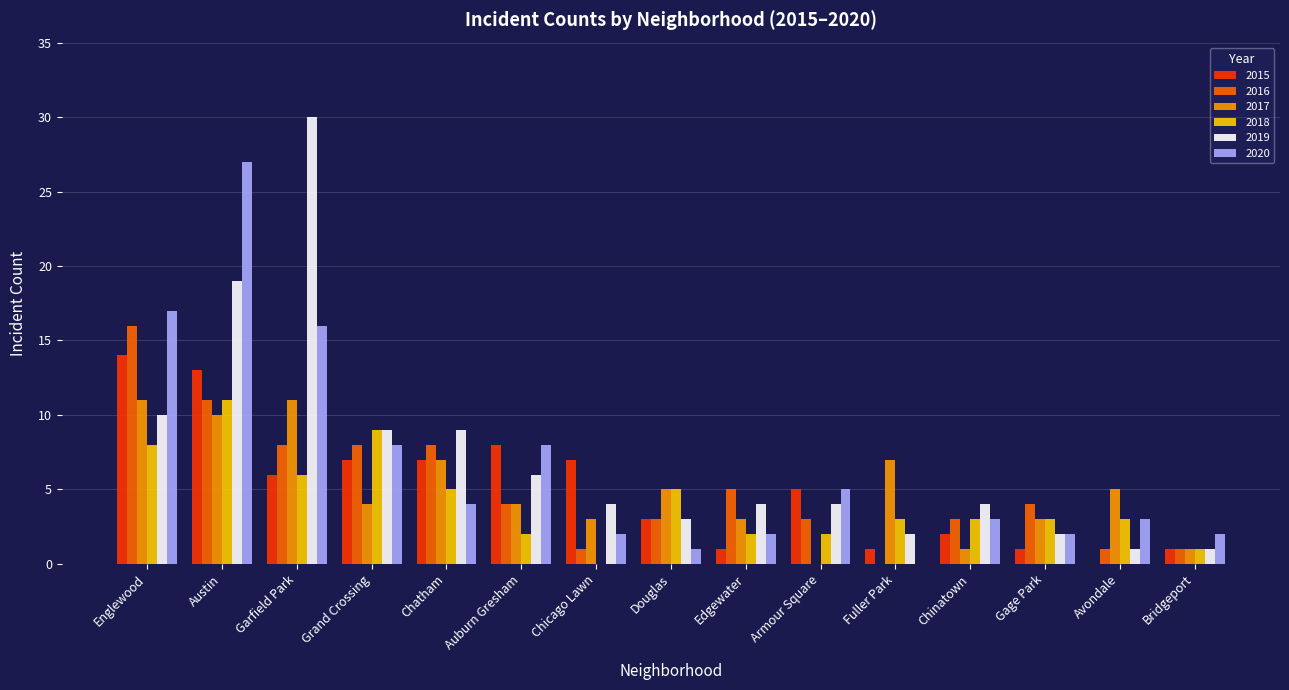

The 2019 series shows 4 at Chicago Lawn. True or false?

True